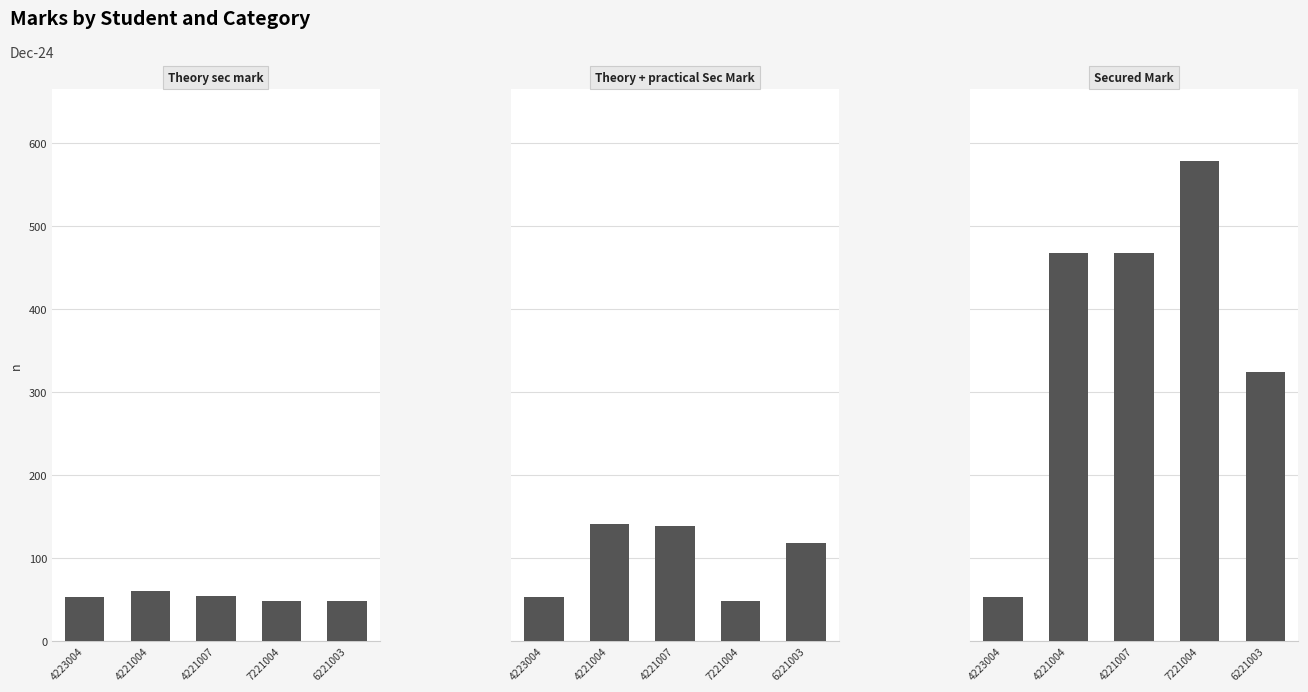

What is the label of the 5th bar from the right?

4223004